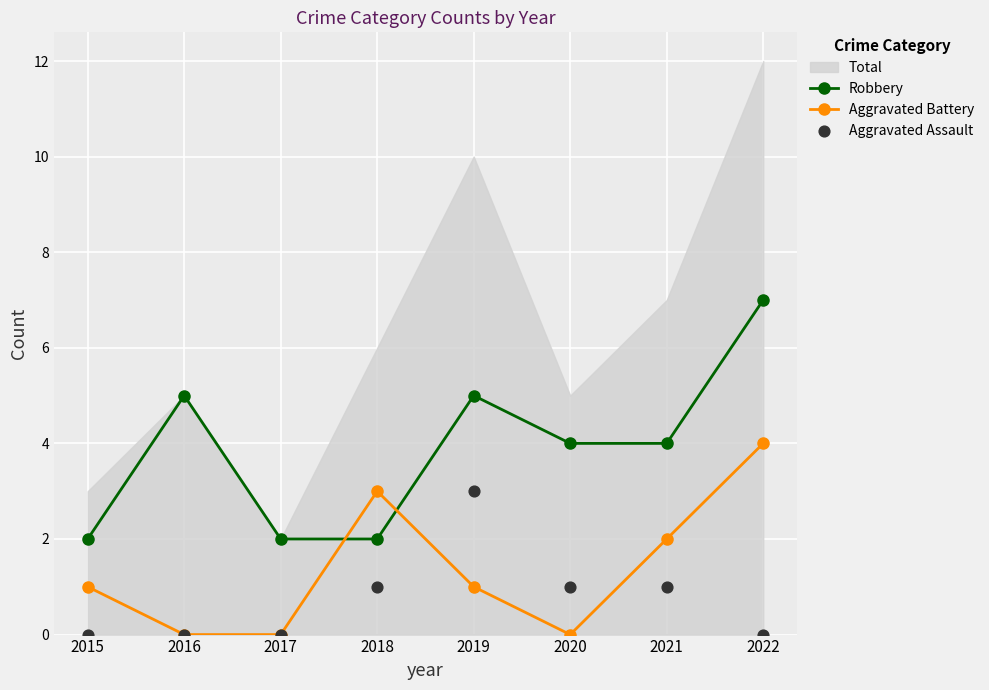

True or false: Aggravated Battery has more than 1 points higher than both neighbors.

False